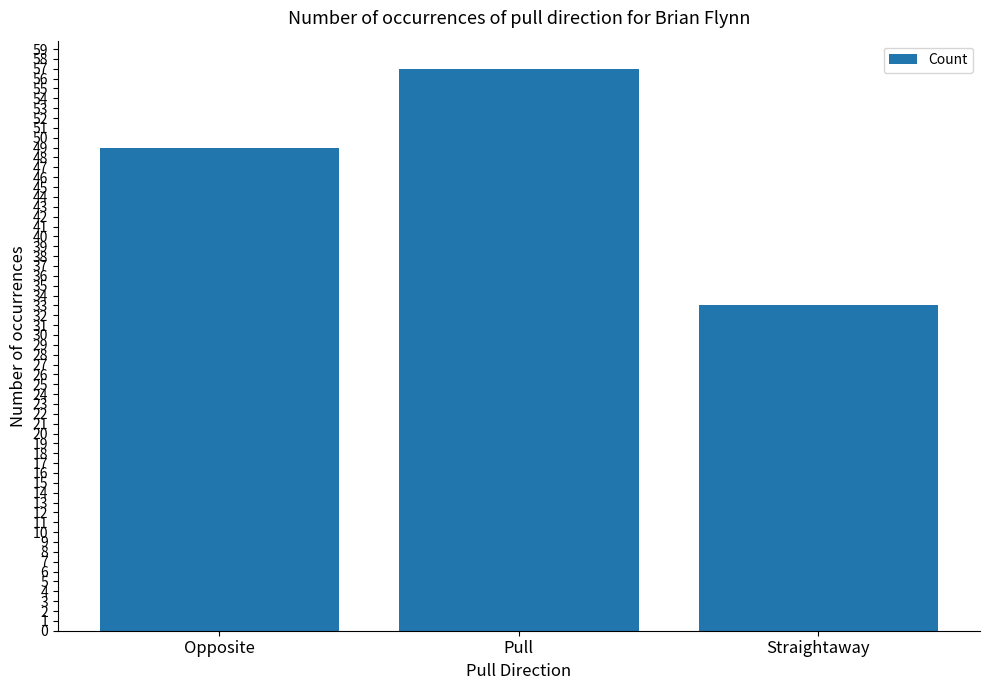

Count the number of categories in the chart.

3